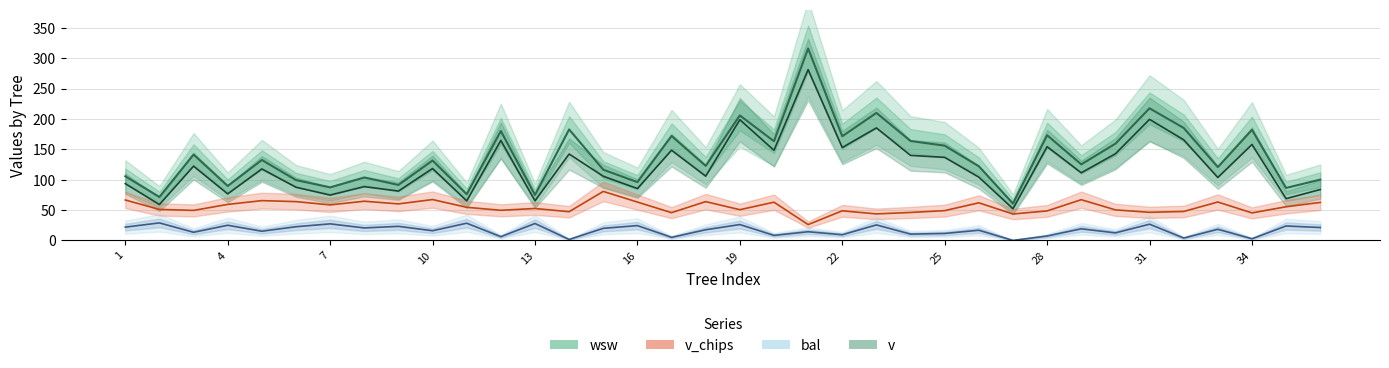

Which series has the largest range (max minus min)?

wsw (line)